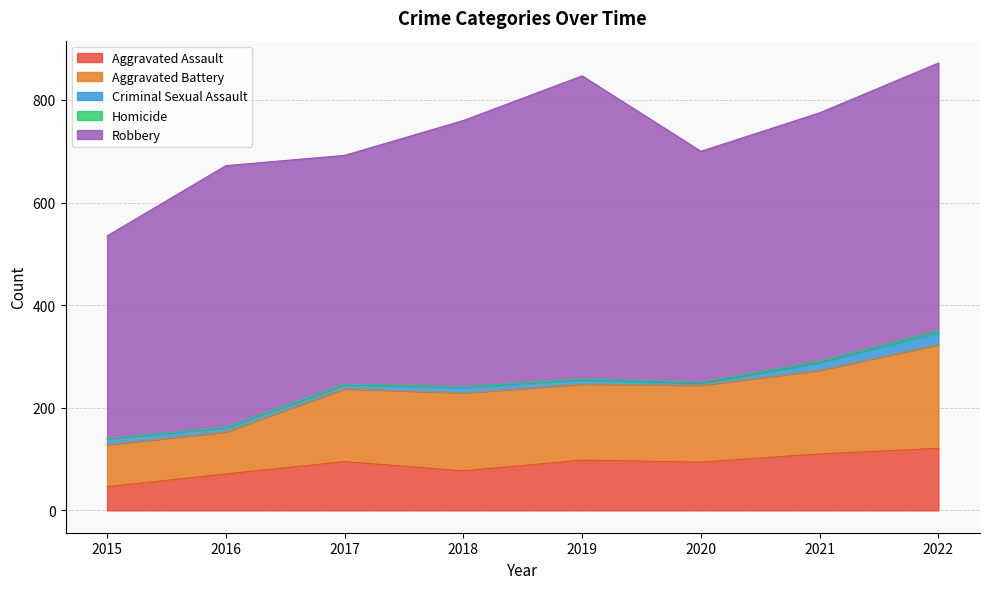

At which category does Robbery reach its first local valley?

2017